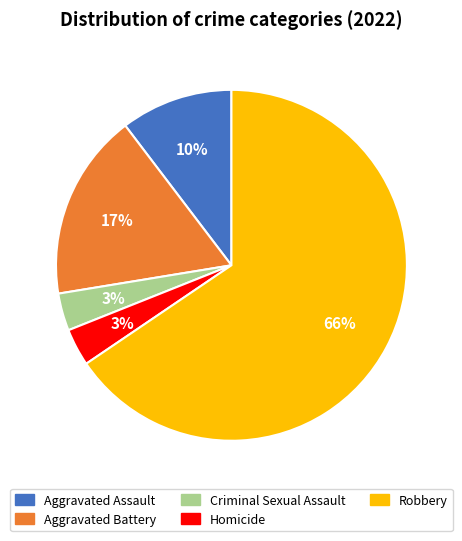

To the nearest percent, what is the average slice percentage?

20%